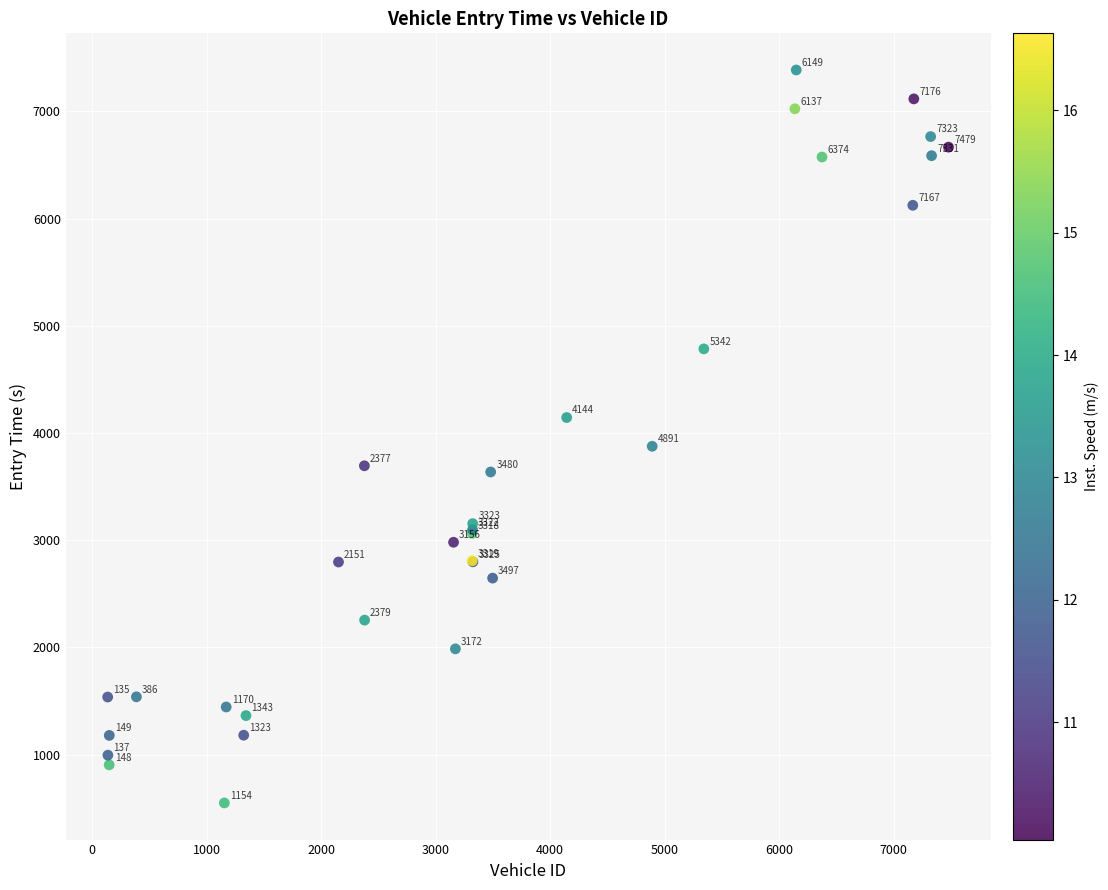

What Y value in the scatter plot is closest to 3967?

3875.5